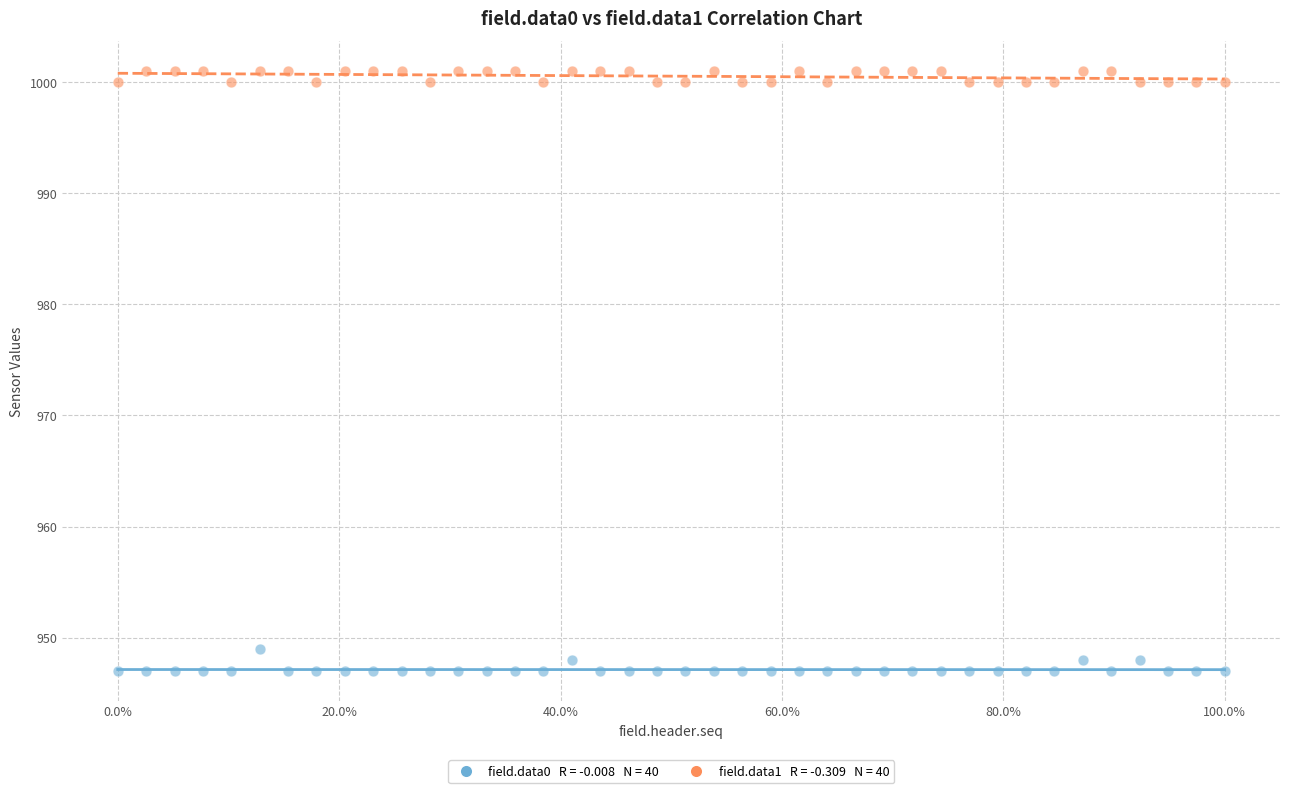

Across all data points, what is the range of Y values (max minus min)?

54